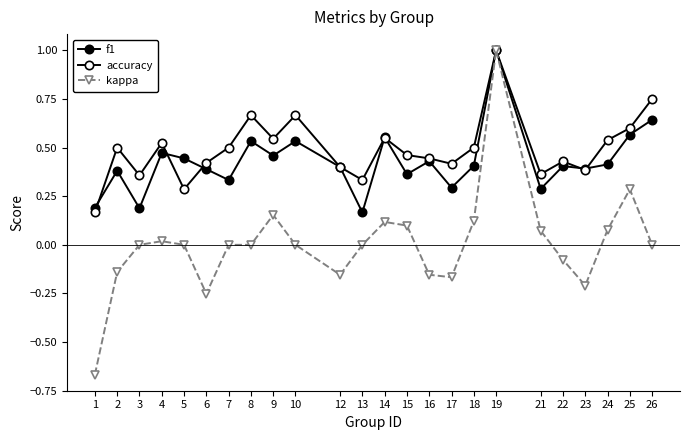

Is this an area chart (filled region under the line)?

No